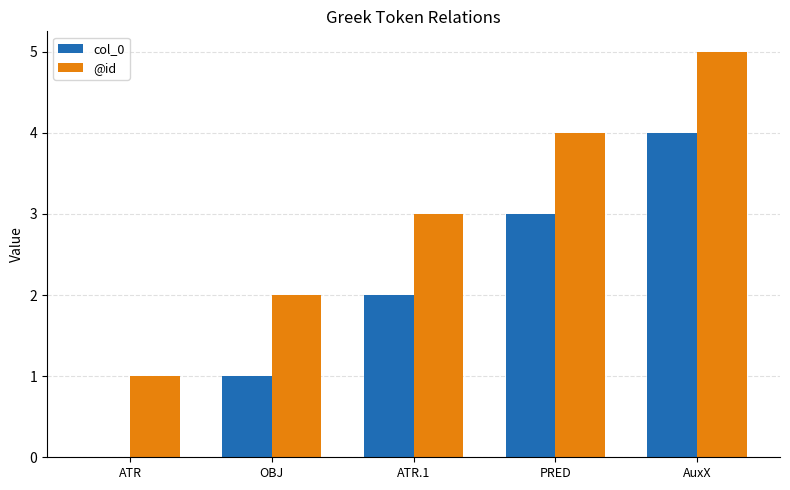

Which category has the highest value across all series?

AuxX